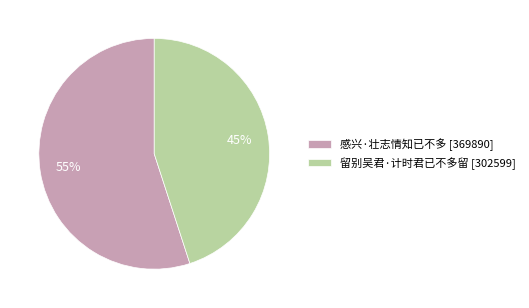

True or false: 留别吴君·计时君已不多留 accounts for 53% of the total.

False